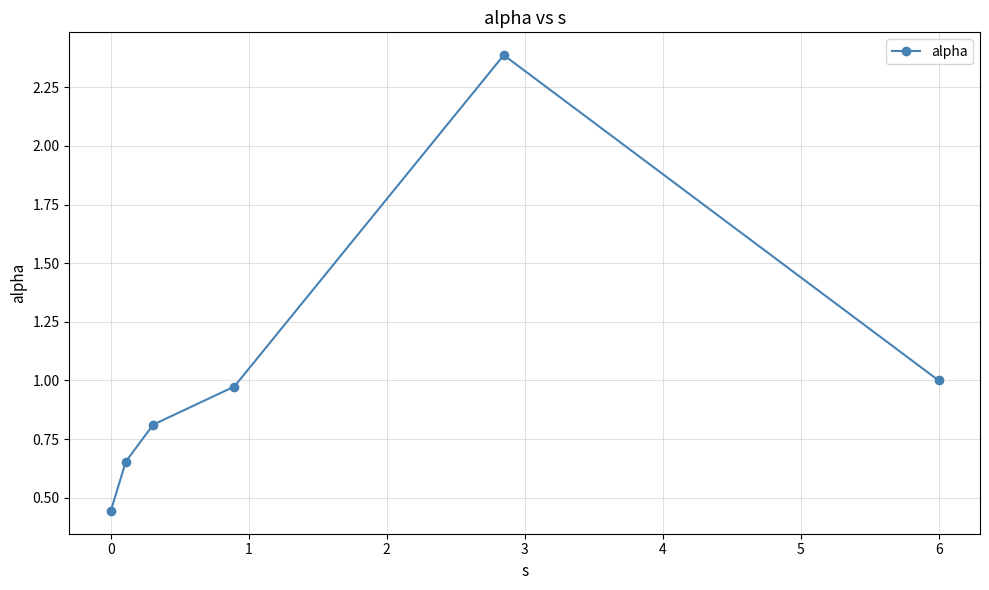

What is the maximum value shown in the chart?

2.4